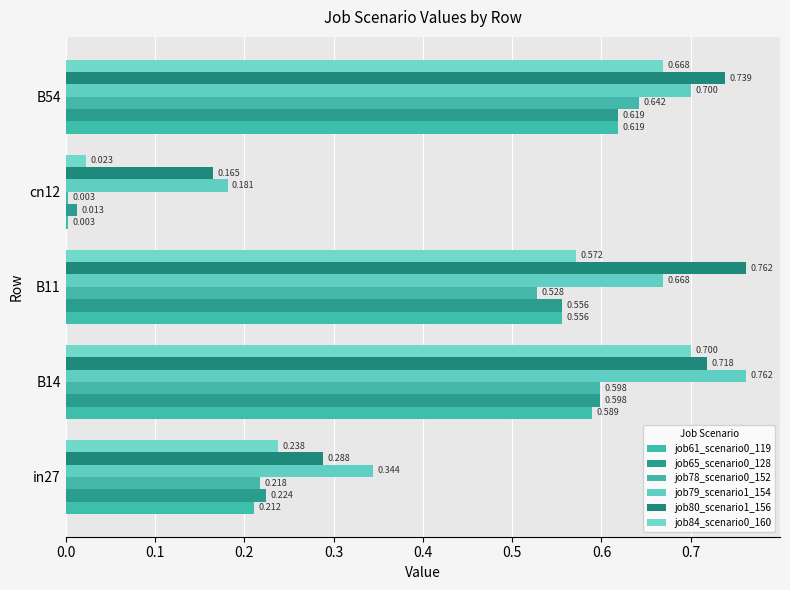

What is the average value of the job65_scenario0_128 series?

0.4